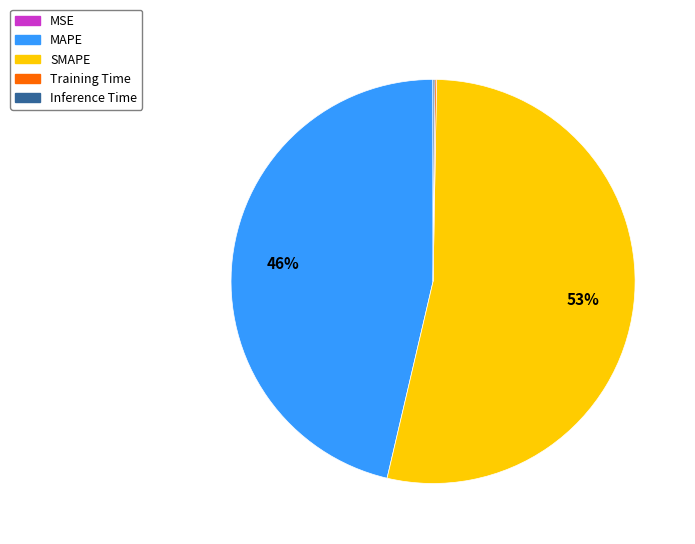

Is it true that SMAPE is 53% of the pie?

True